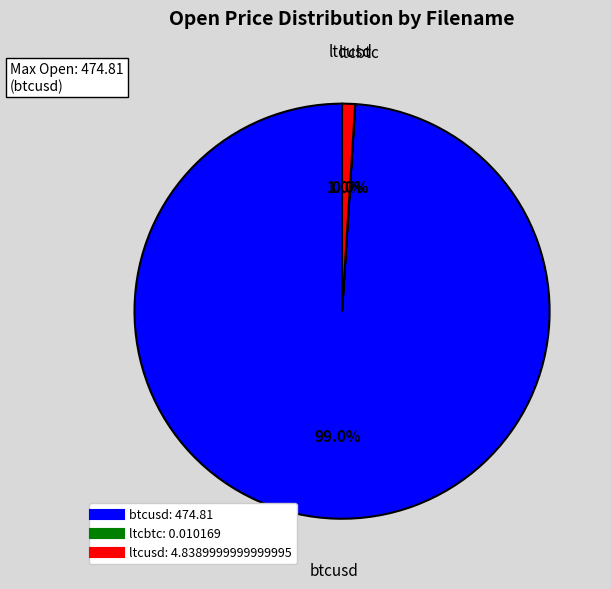

Which slice is the largest?

btcusd